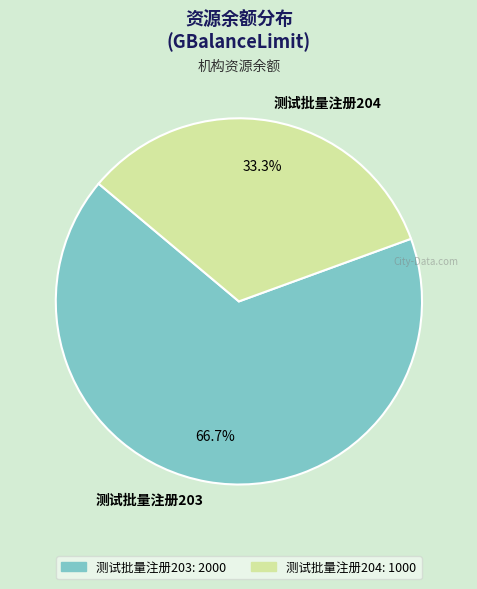

What is the total percentage of 测试批量注册204 and 测试批量注册203?

100.0%